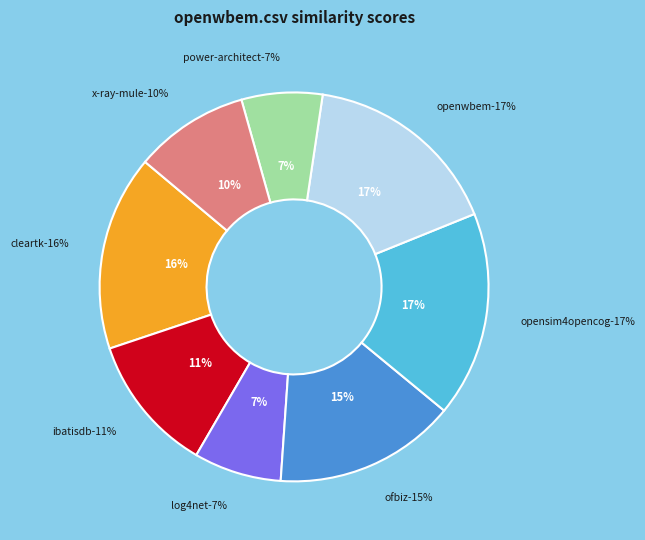

Is cleartk.csv the majority of the pie?

No